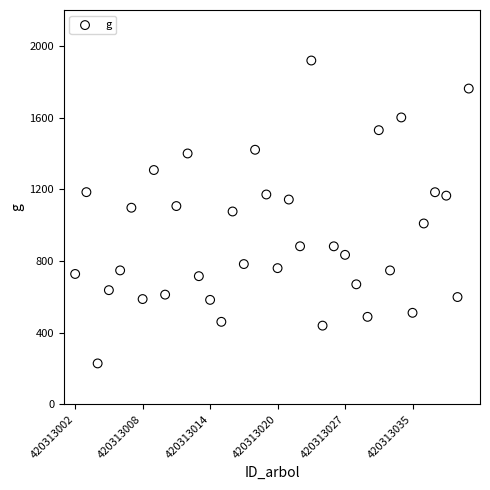

What is the range of Y values (max minus min)?

1689.6